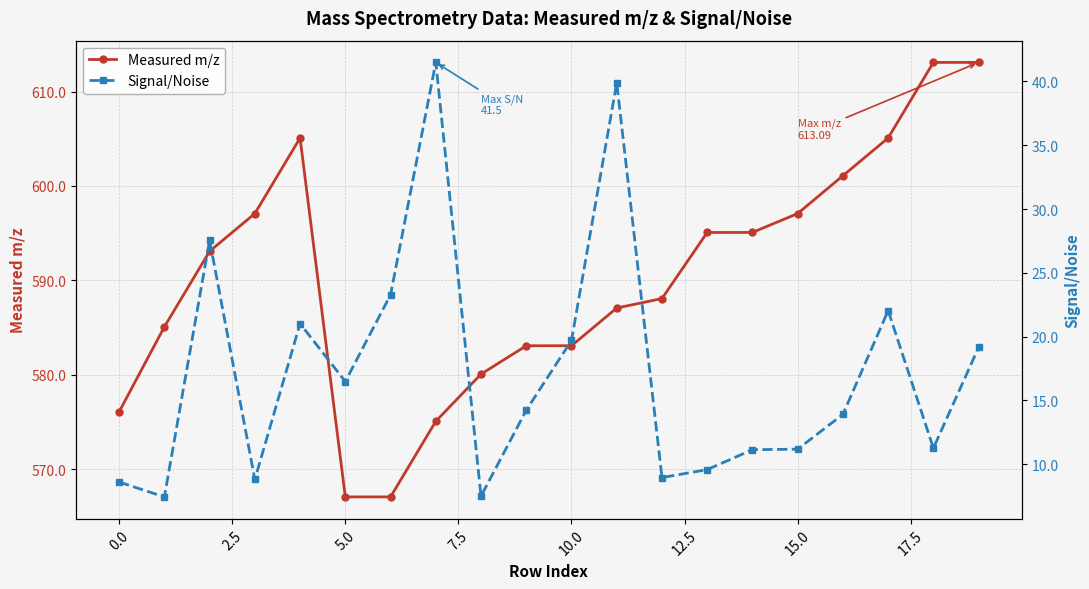

What is the maximum value for Measured m/z?

613.1